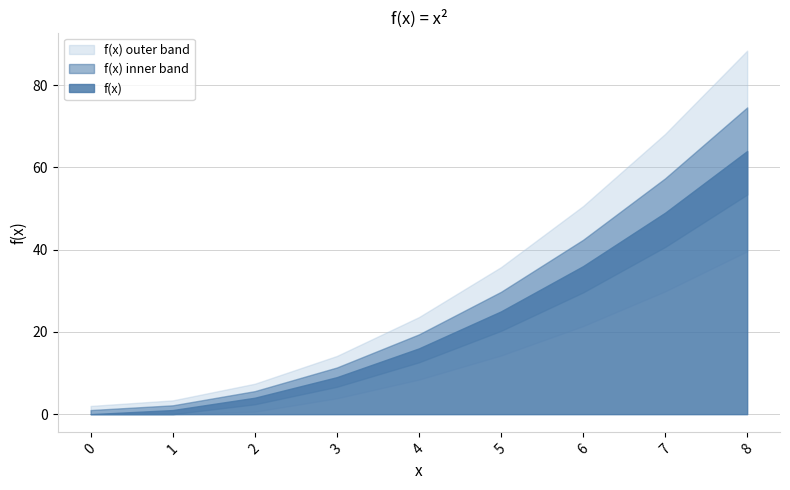

What is the value of the 4th point from the left?

9